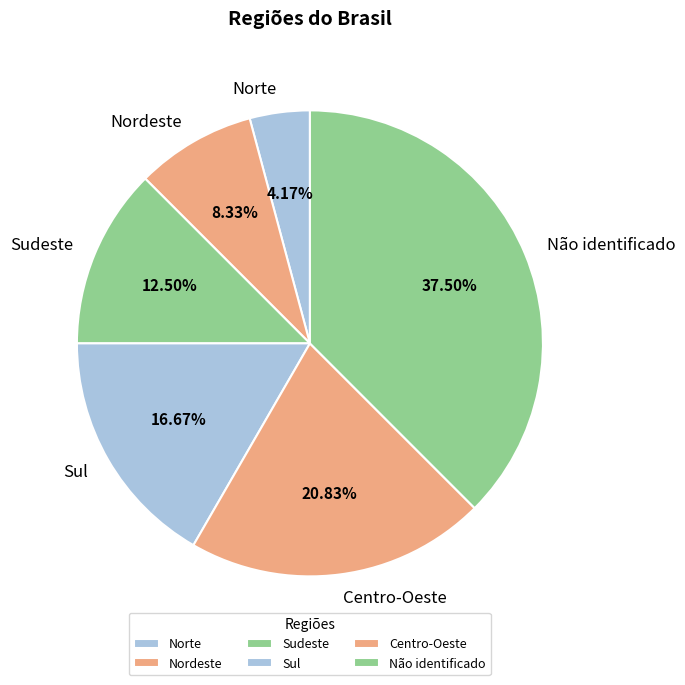

Is Nordeste the majority of the pie?

No